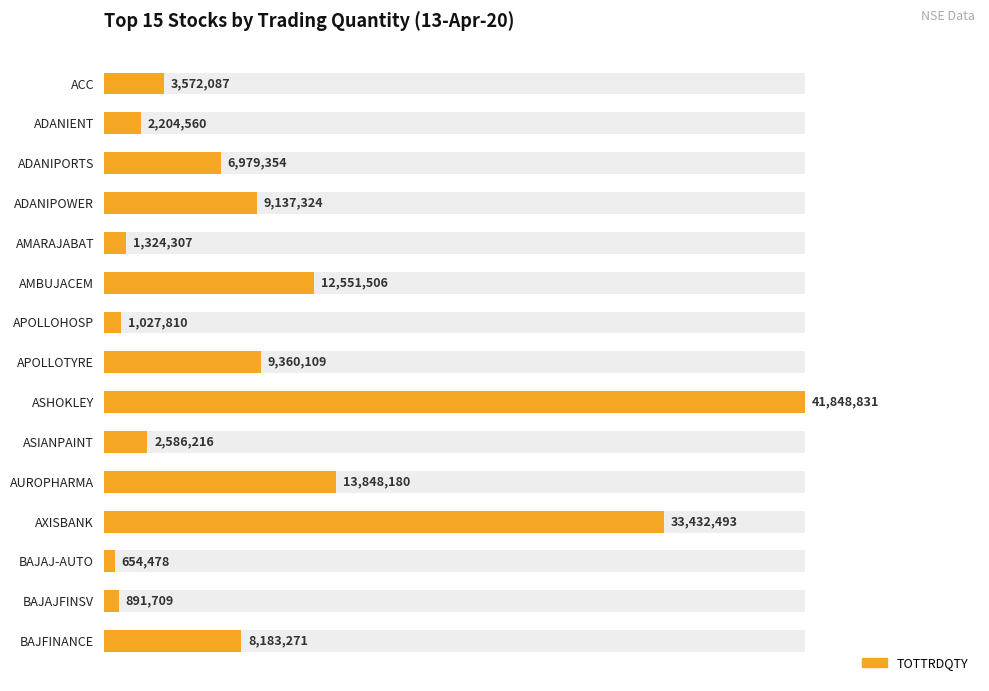

Count the number of values greater than 6979354.

7